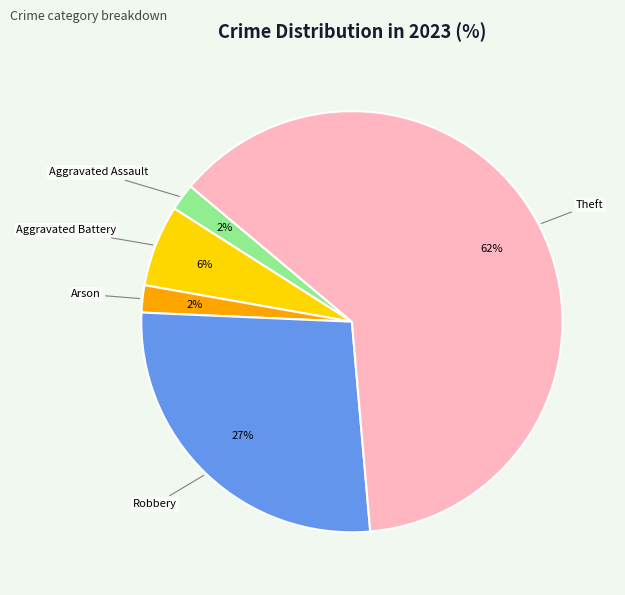

To the nearest percent, what is the average slice percentage?

20%